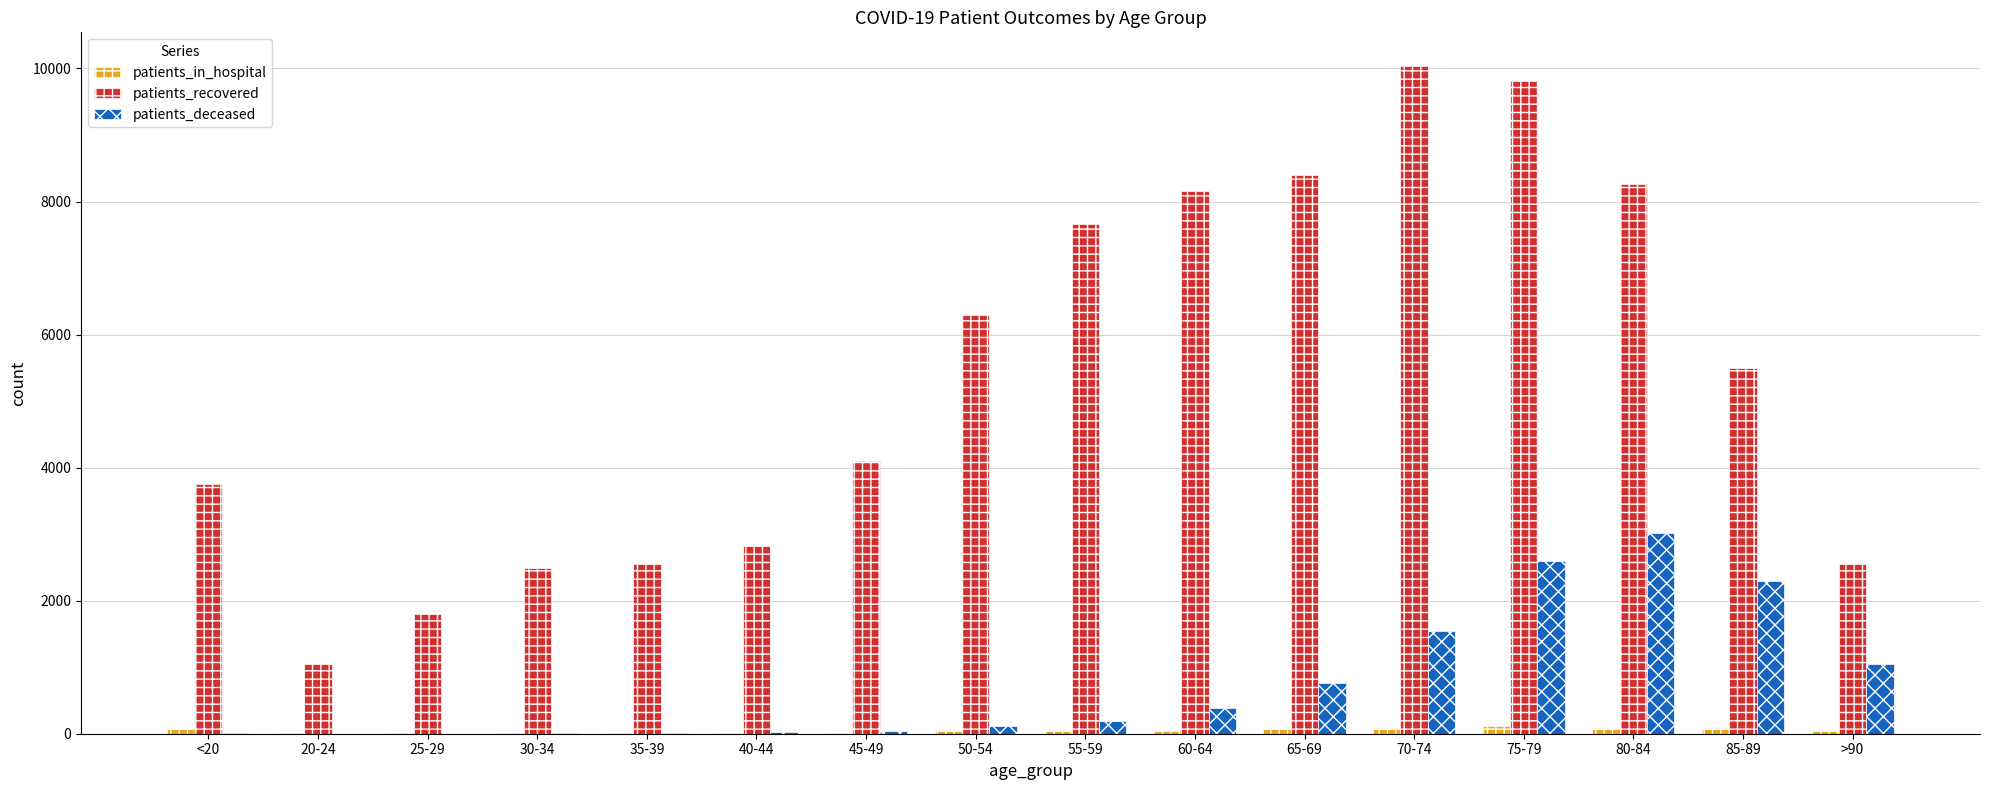

True or false: patients_recovered has a value of 1877 at 20-24.

False